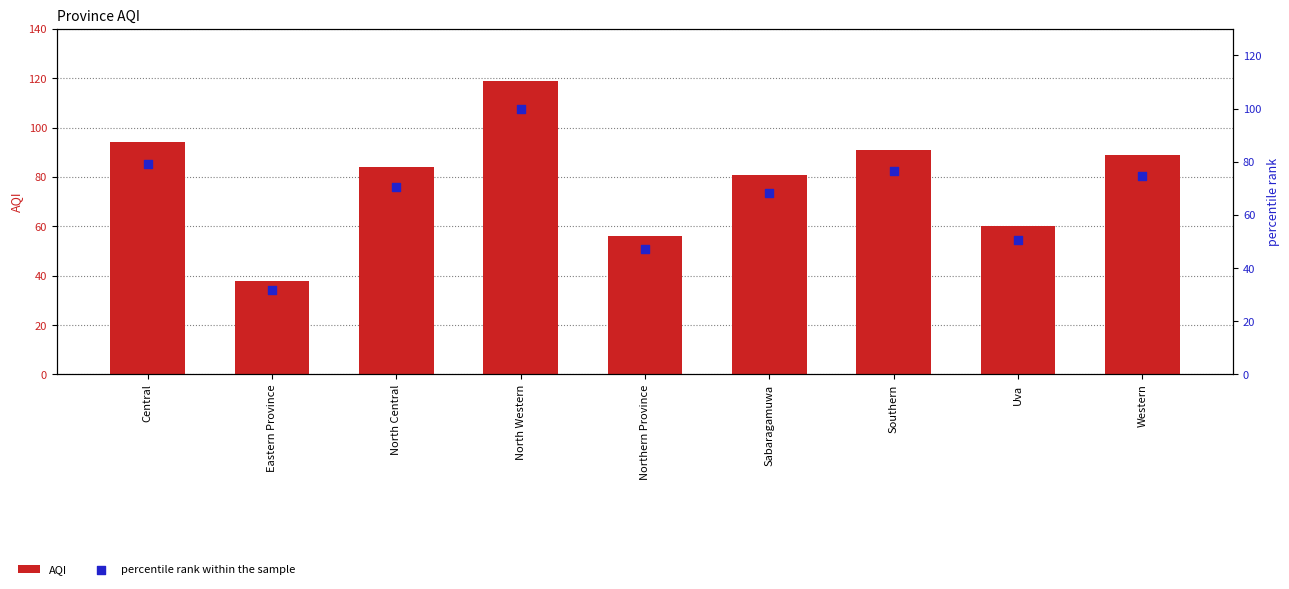

Which series contains the highest Y value?

AQI